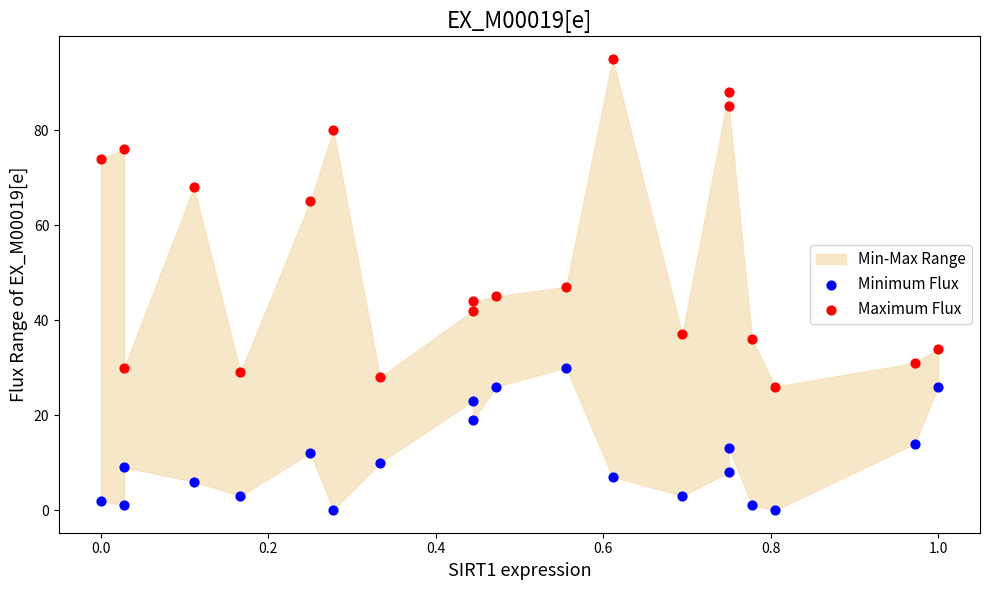

Which series contains the lowest Y value?

Minimum Flux